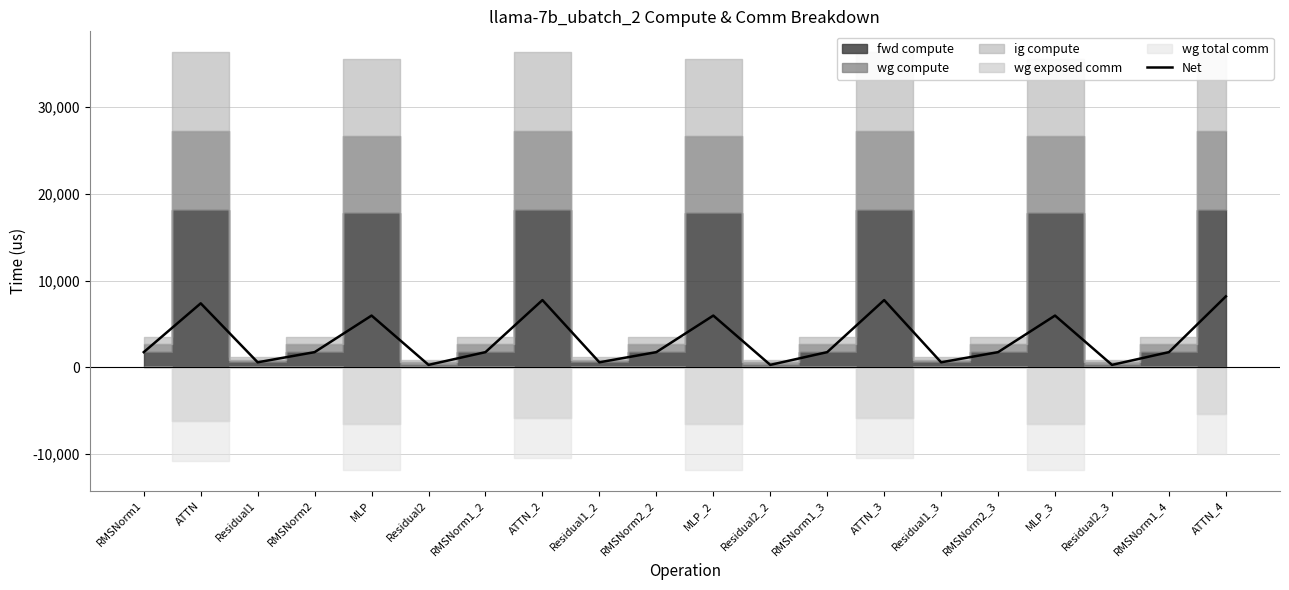

Where is the data nearest to the value 4243?

MLP_2